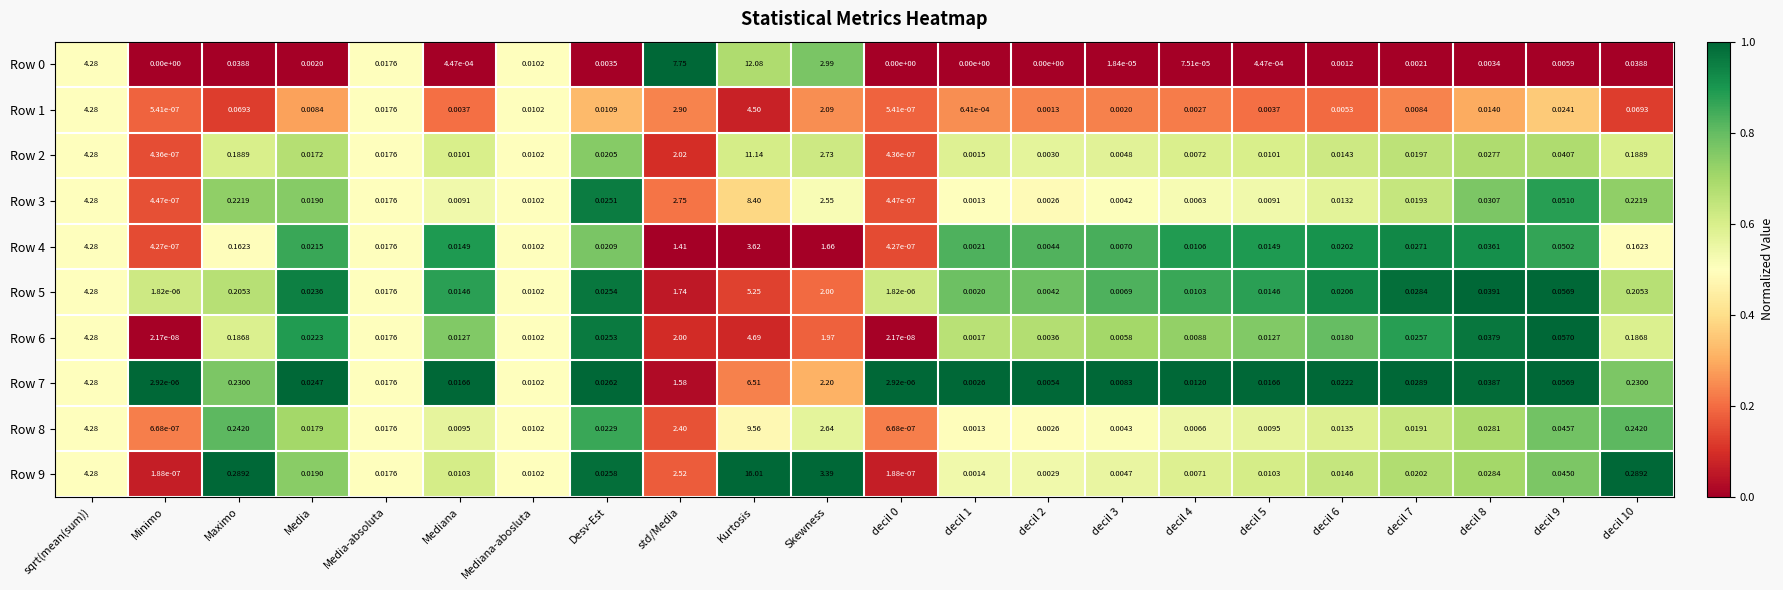

Which category has the highest value in the Row 7 series?

Kurtosis